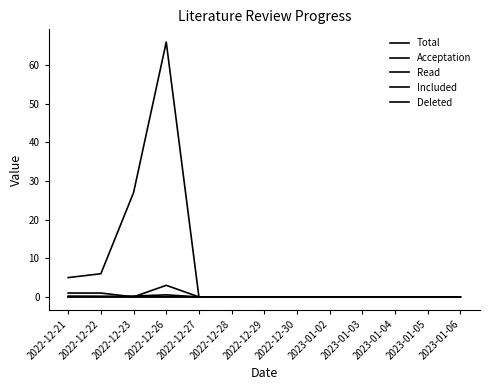

How many lines are shown in the chart?

5